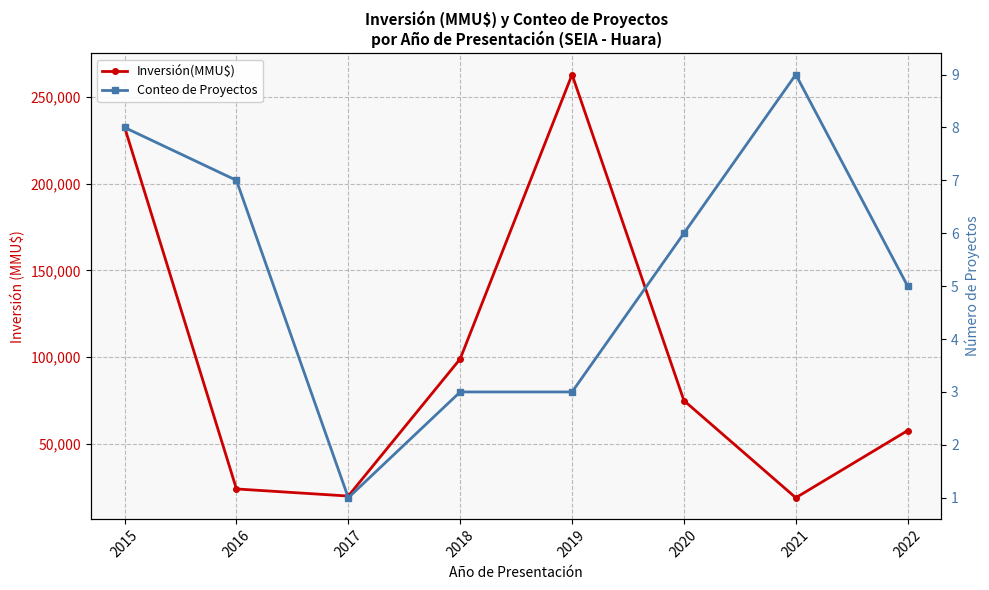

List the series in order of their peak value, highest first.

Inversión(MMU$), Conteo de Proyectos